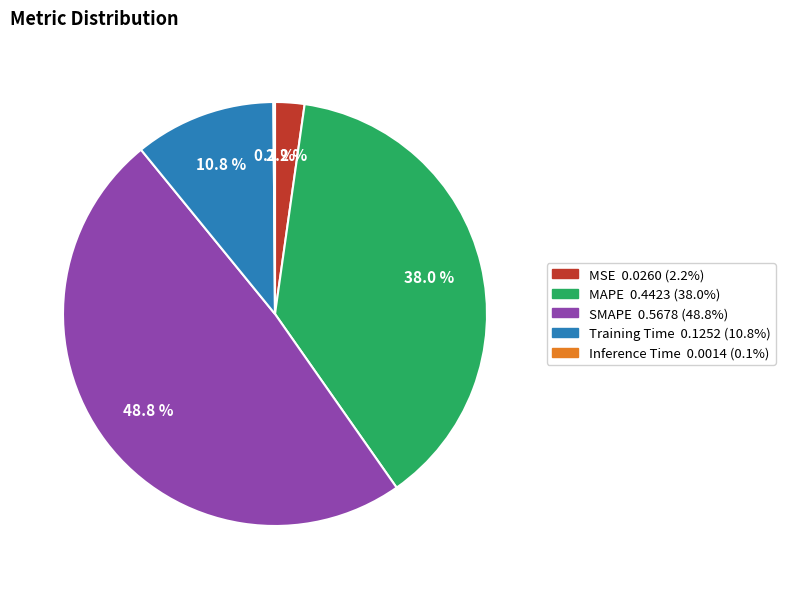

Which slice is the largest?

SMAPE